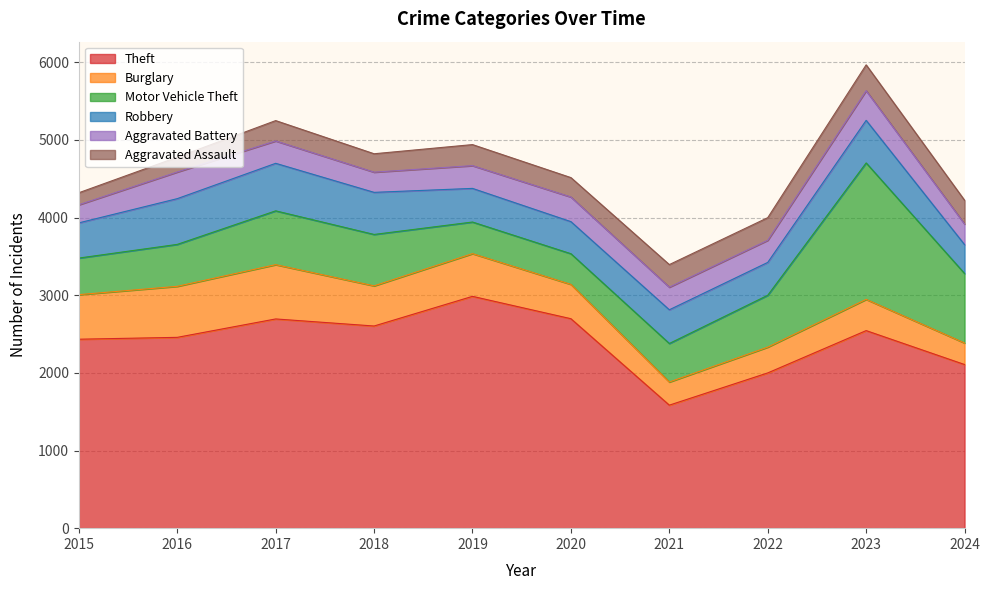

List the labels in order of Aggravated Battery value, smallest first.

2015, 2018, 2024, 2022, 2017, 2021, 2019, 2020, 2016, 2023